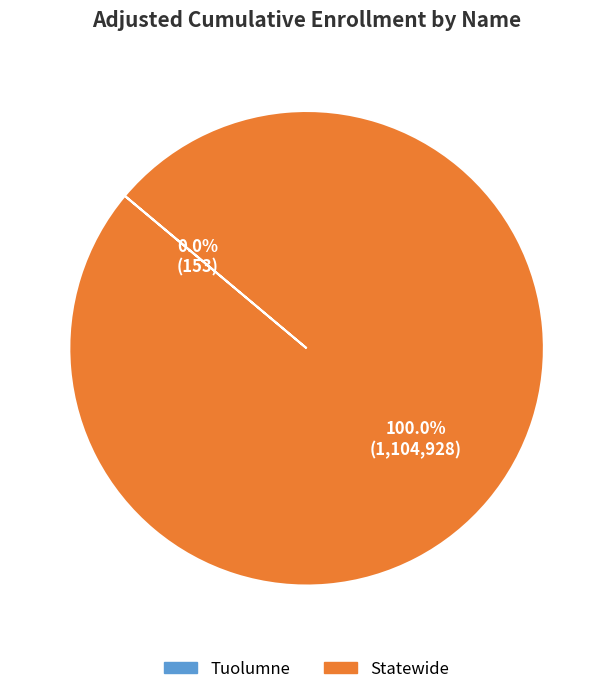

What is the largest slice in the pie chart?

Statewide